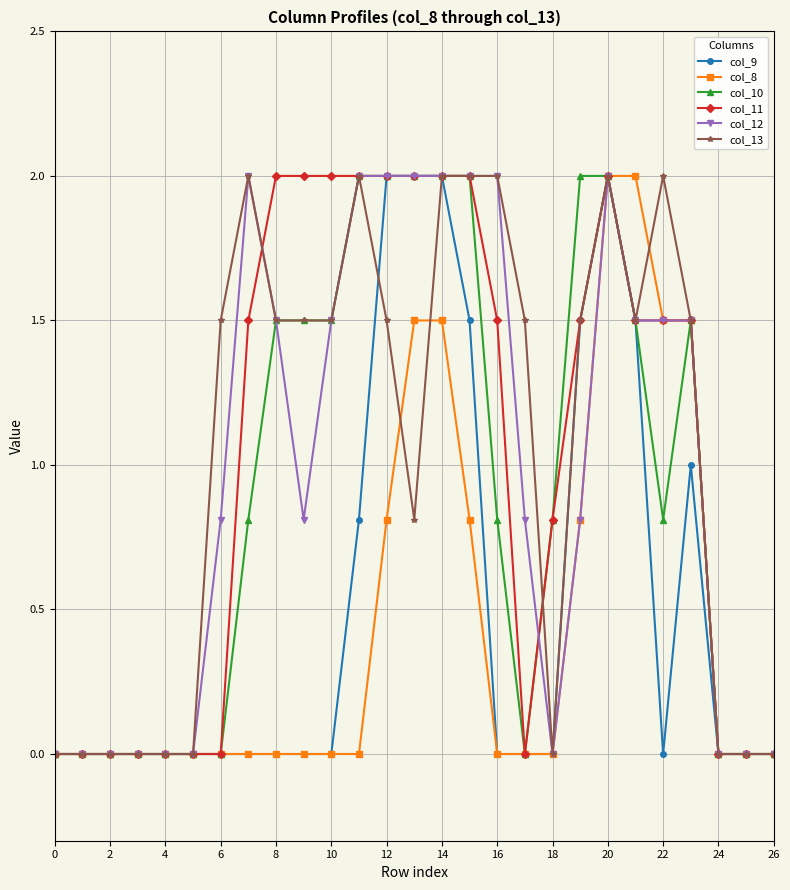

What is the sum of all col_12 values?

26.7